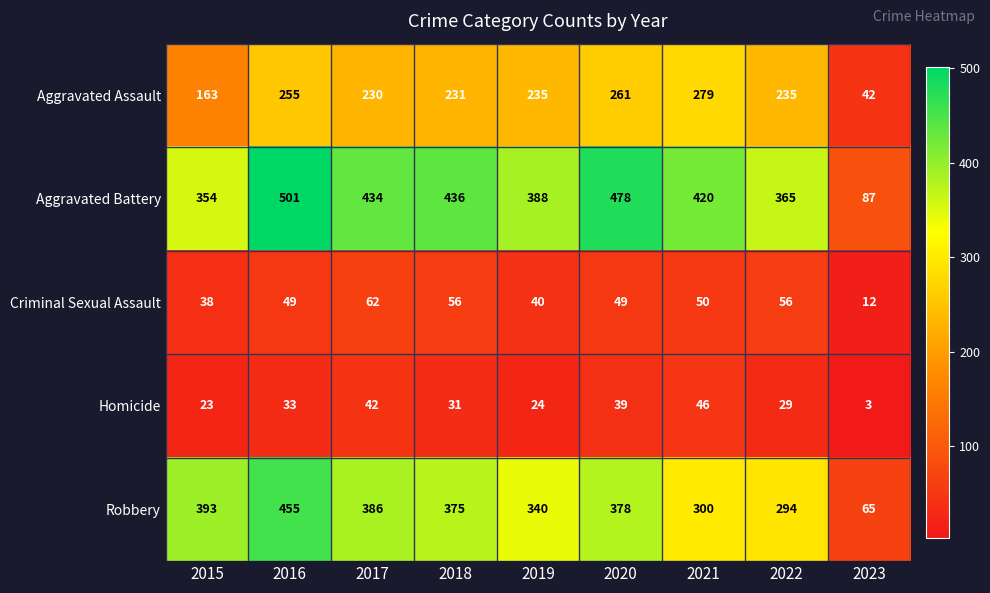

At which category is the sum across all series the highest?

2016